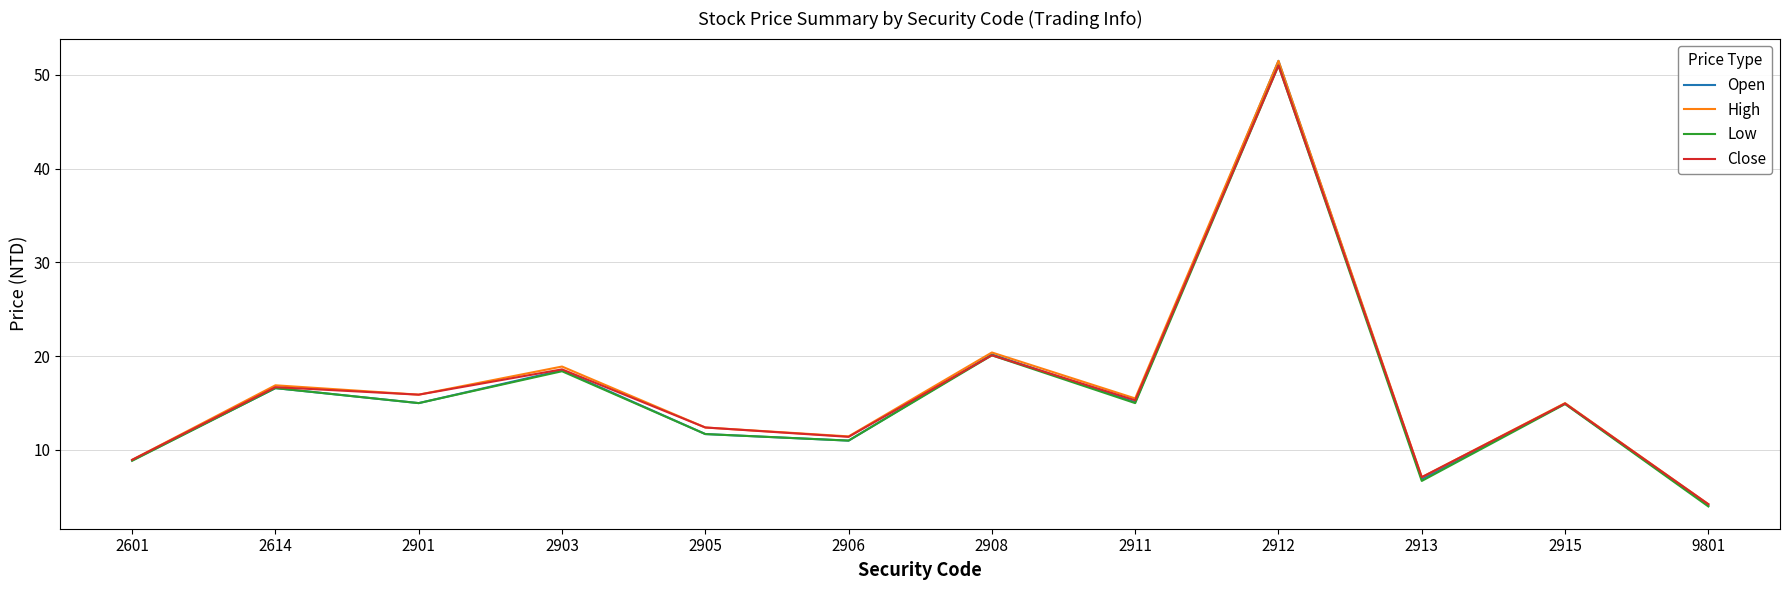

At which label is Open closest to 27?

2908